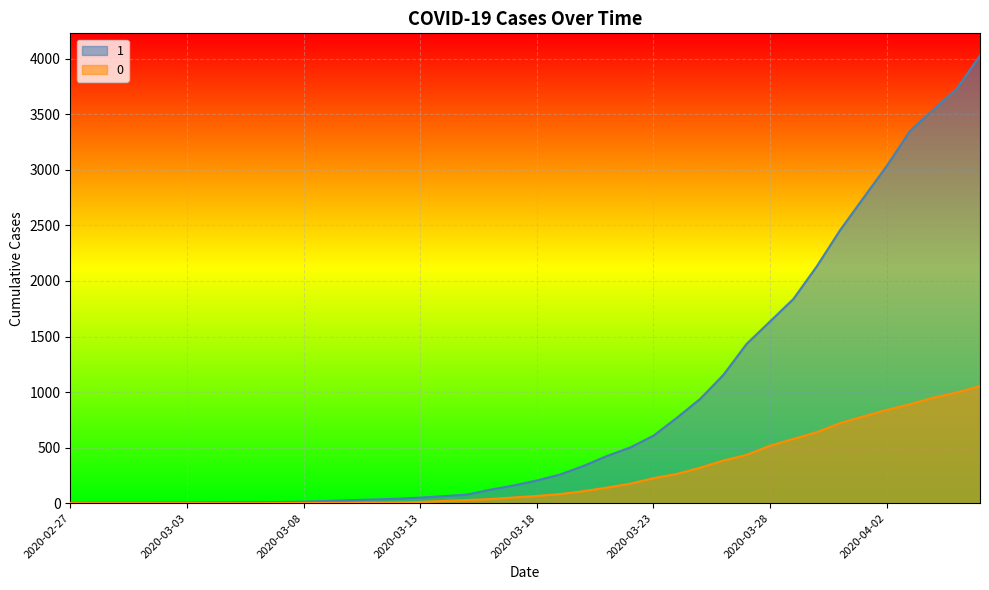

Where does the 1 series first go above 204?

2020-03-19